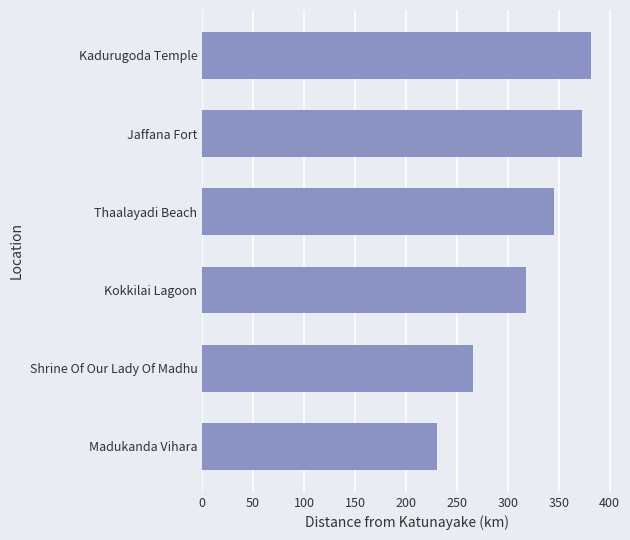

What is the minimum value shown in the chart?

230